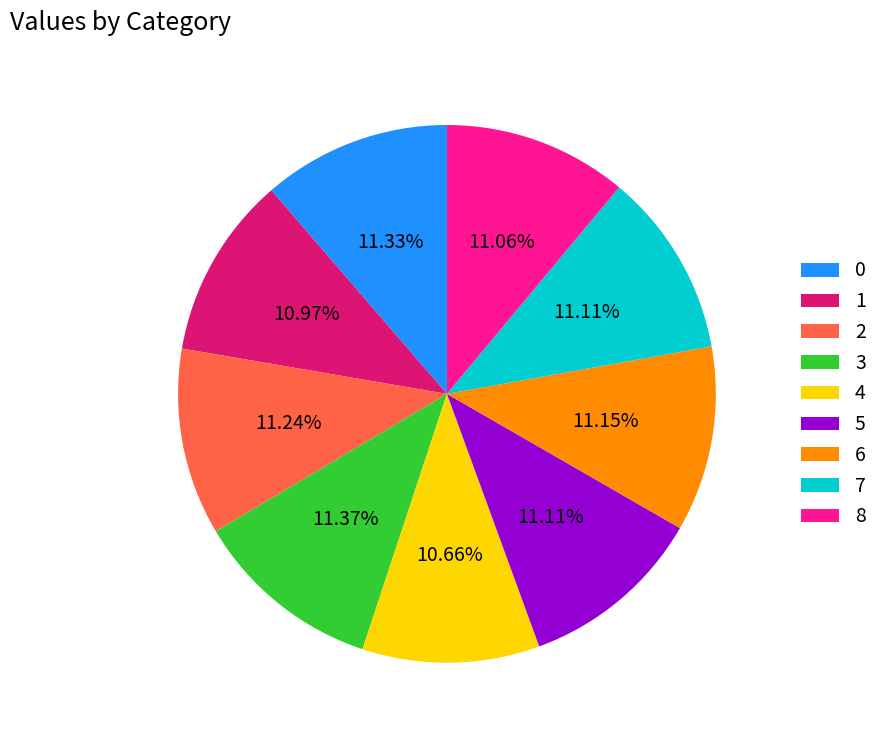

The 7 slice represents 11% of the pie. True or false?

True